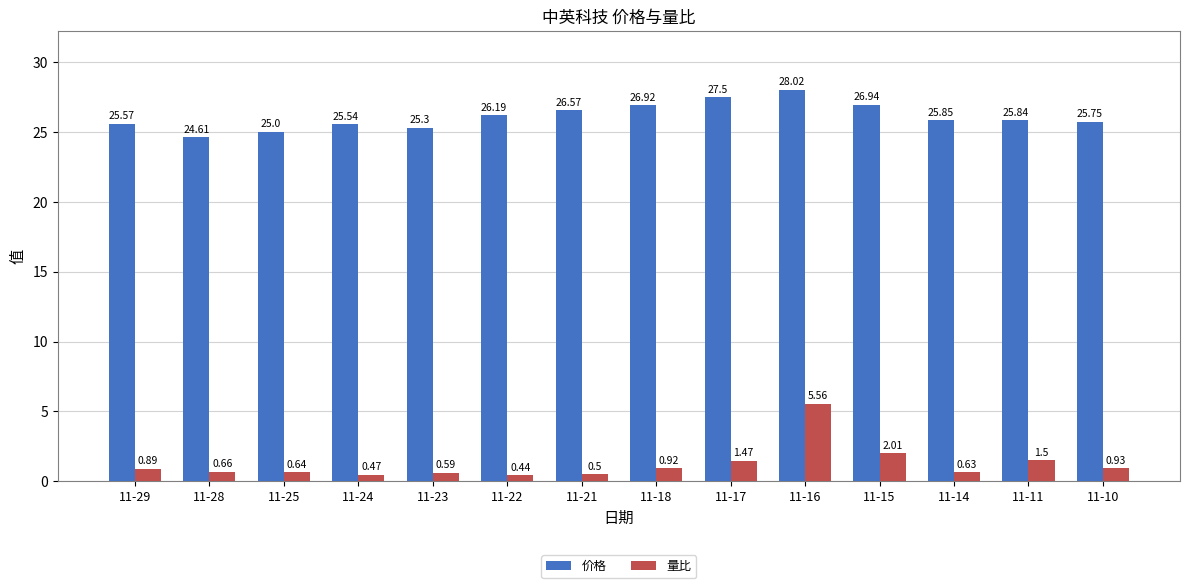

How many bars are there in each group?

2